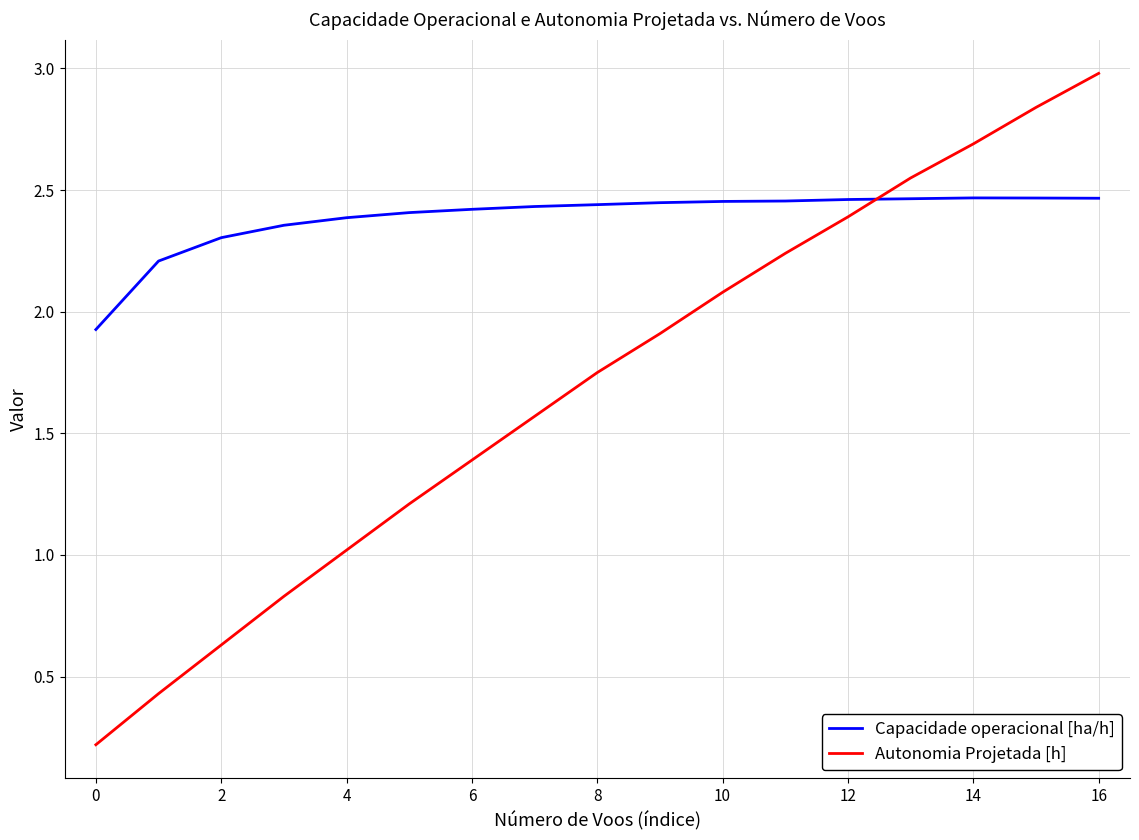

Which series ends up on top after the final intersection of Capacidade operacional [ha/h] and Autonomia Projetada [h]?

Autonomia Projetada [h]